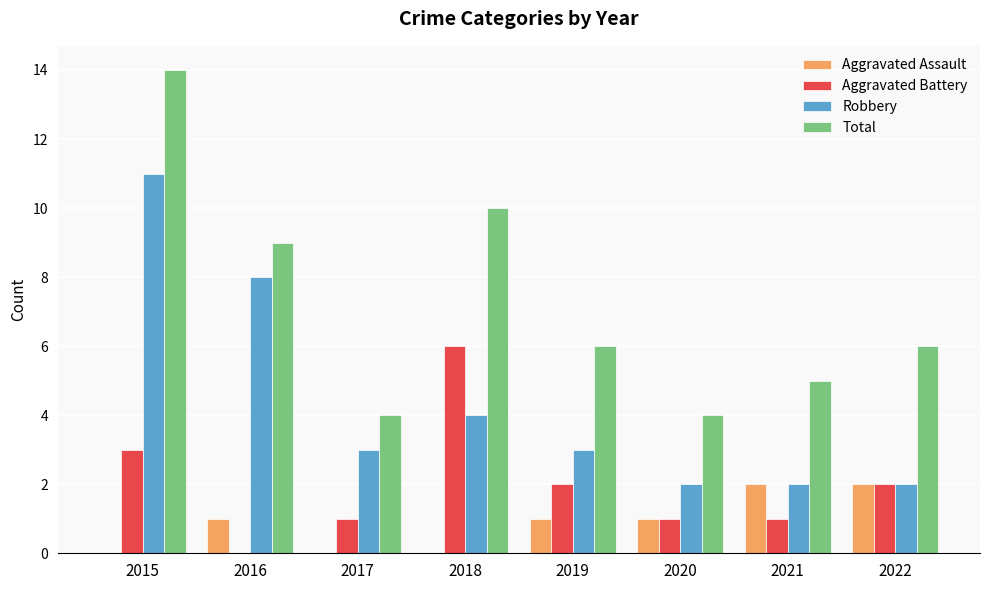

Reading left to right, list all the values displayed in this chart.

Aggravated Assault: 0	1	0	0	1	1	2	2
Aggravated Battery: 3	0	1	6	2	1	1	2
Robbery: 11	8	3	4	3	2	2	2
Total: 14	9	4	10	6	4	5	6